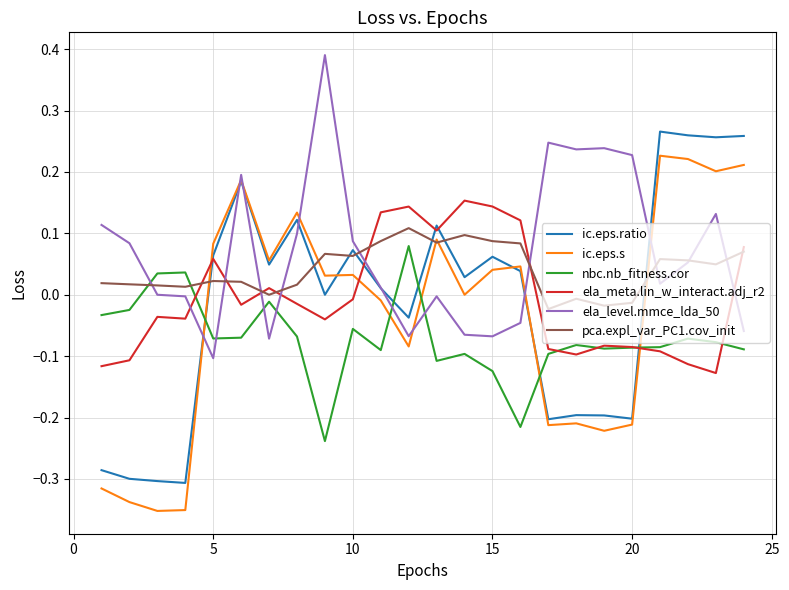

What are all the series names shown in the legend?

ic.eps.ratio, ic.eps.s, nbc.nb_fitness.cor, ela_meta.lin_w_interact.adj_r2, ela_level.mmce_lda_50, pca.expl_var_PC1.cov_init